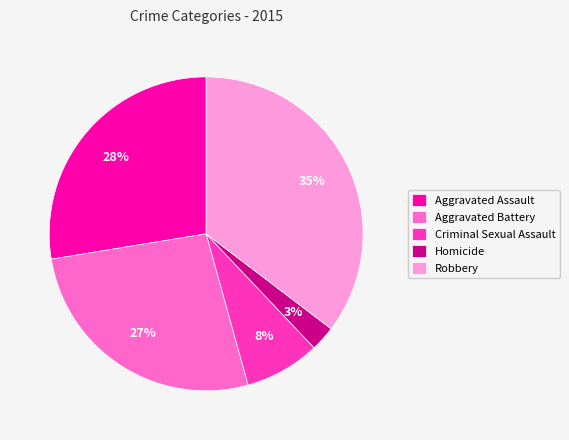

Is Criminal Sexual Assault the majority of the pie?

No